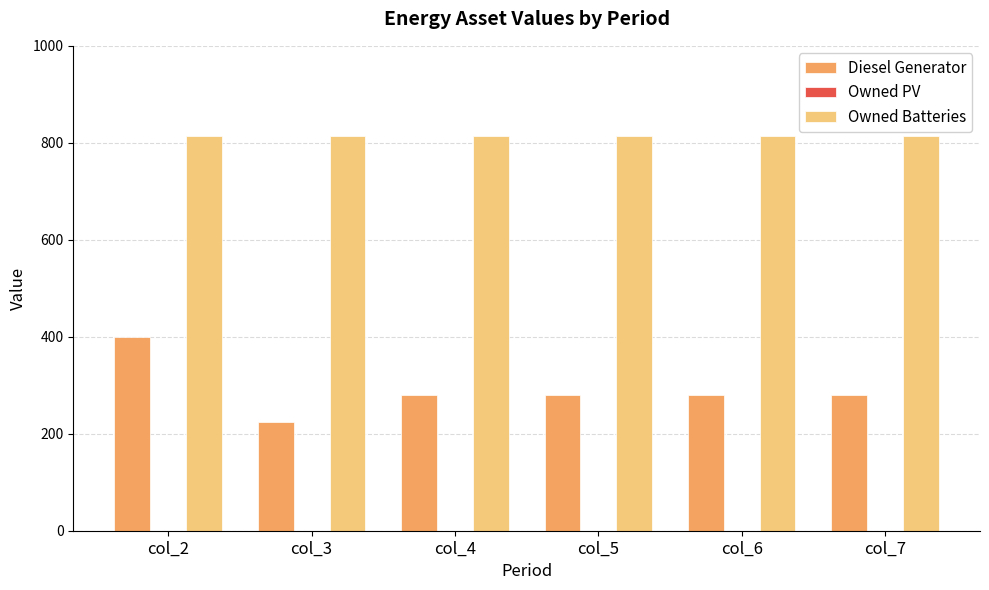

List the series in order of their overall mean, lowest first.

Diesel Generator, Owned Batteries